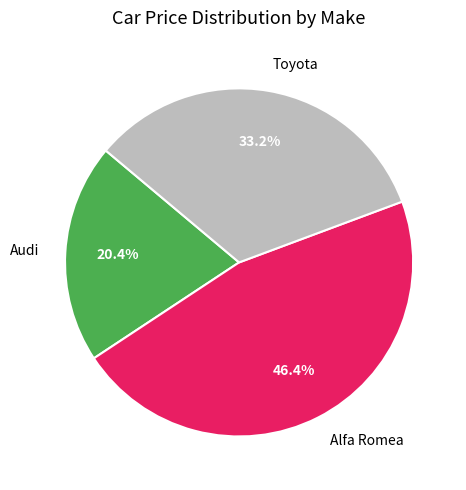

The Toyota slice represents 39% of the pie. True or false?

False